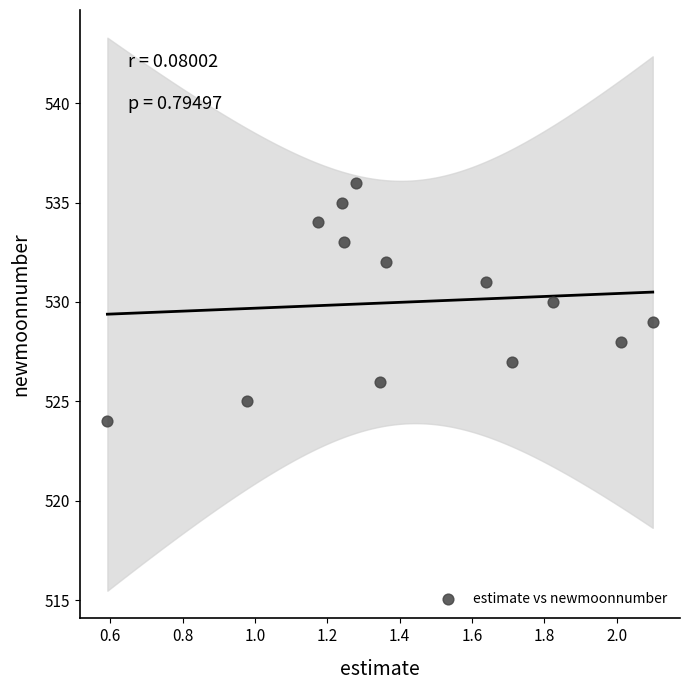

What is the range of Y values (max minus min)?

12